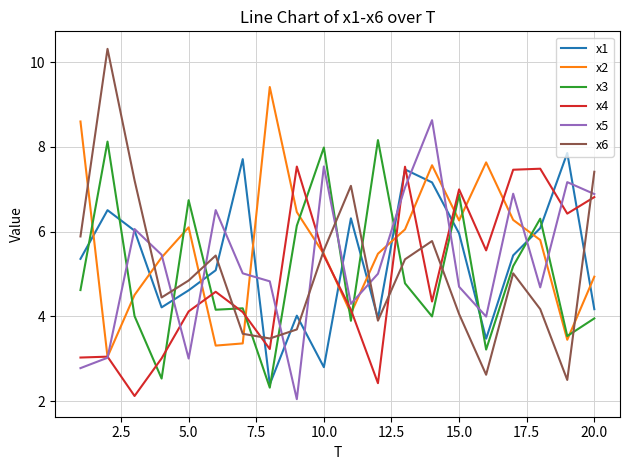

Which series has the largest range (max minus min)?

x6